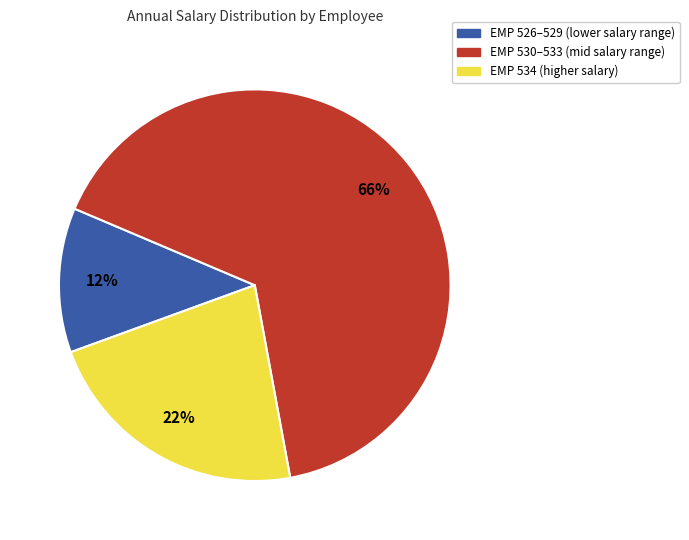

To the nearest percent, what is the average slice percentage?

33%